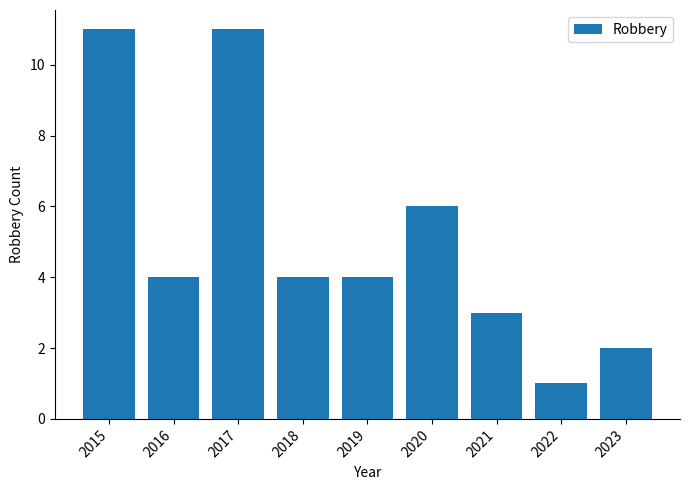

Which category has the lowest value across all series?

2022